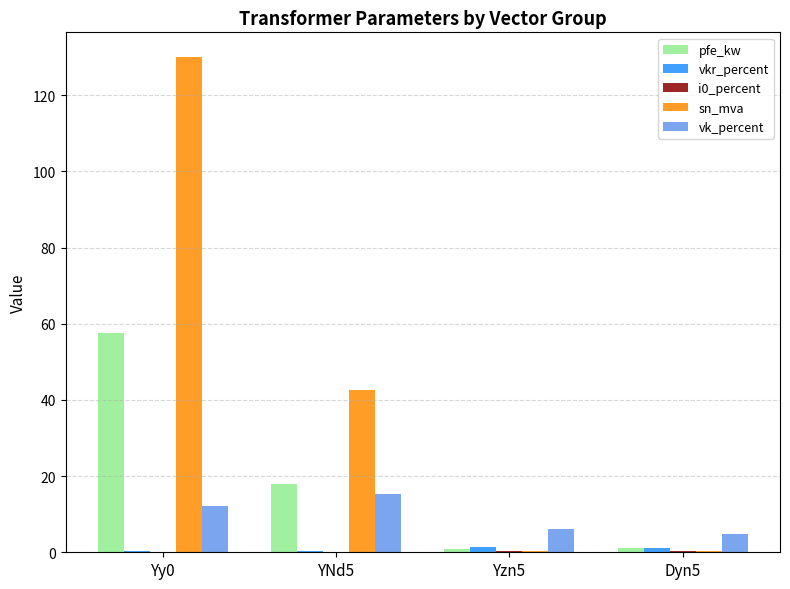

Does the chart contain stacked bars?

No